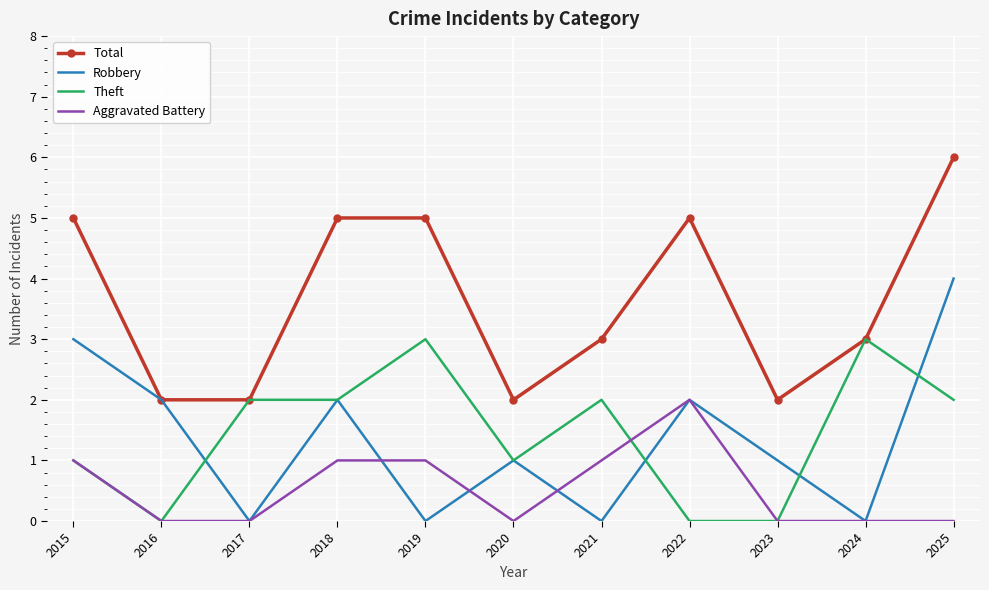

What are all the series names shown in the legend?

Total, Robbery, Theft, Aggravated Battery